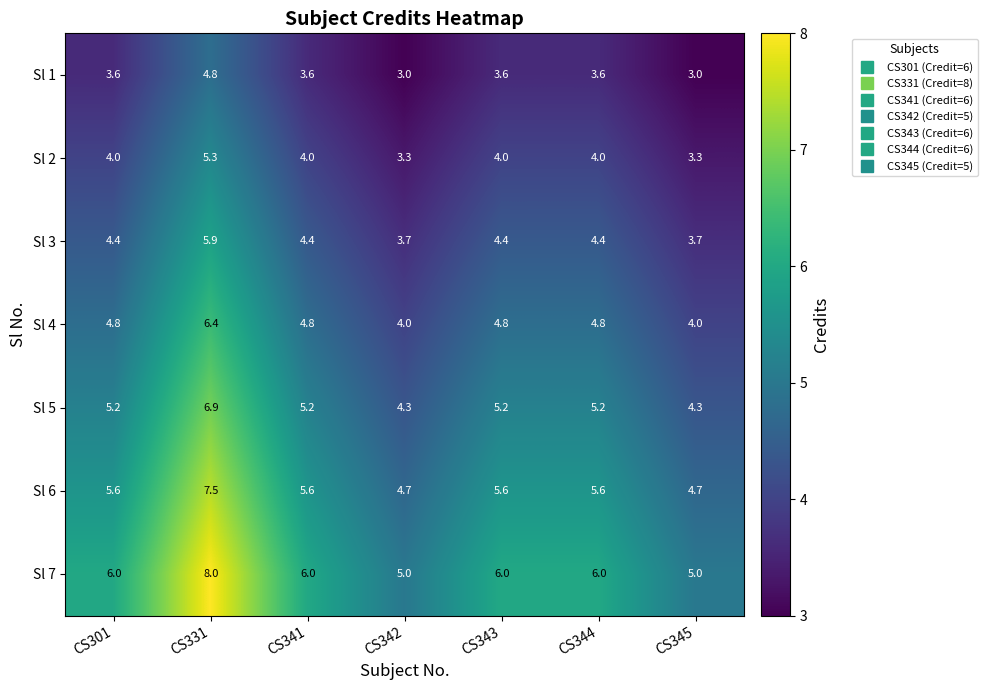

Which category has the highest value across all series?

CS331